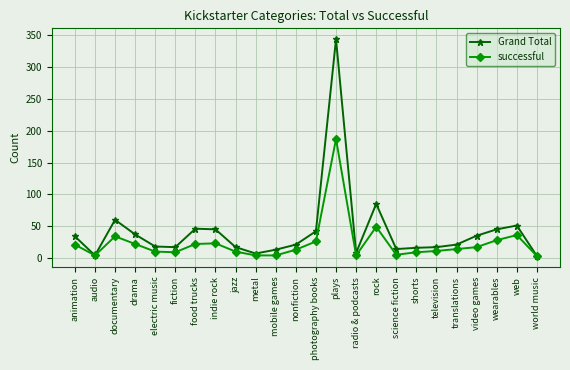

List the series in order of their overall mean, lowest first.

successful, Grand Total